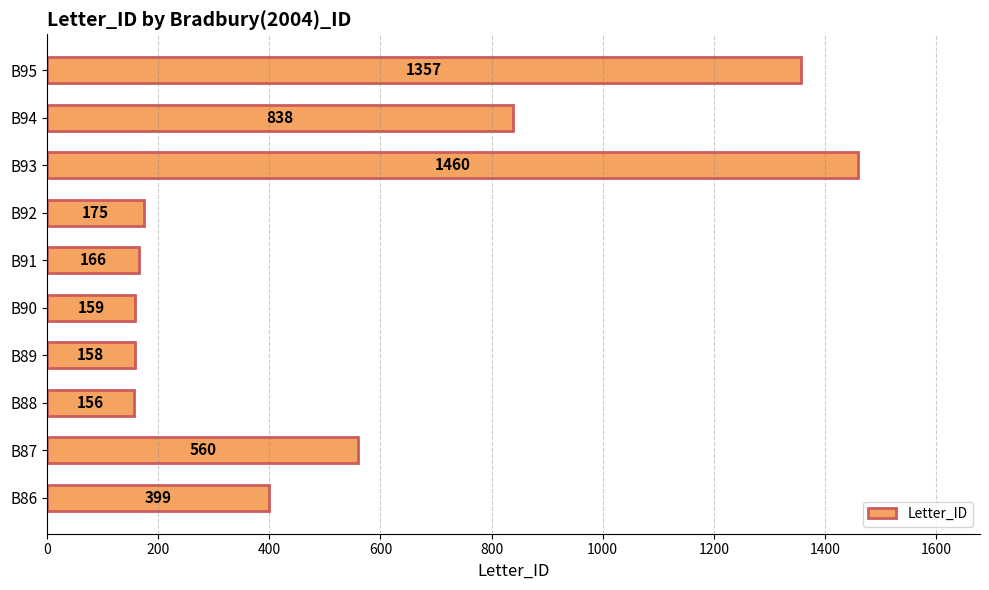

How many bars are there in total?

10